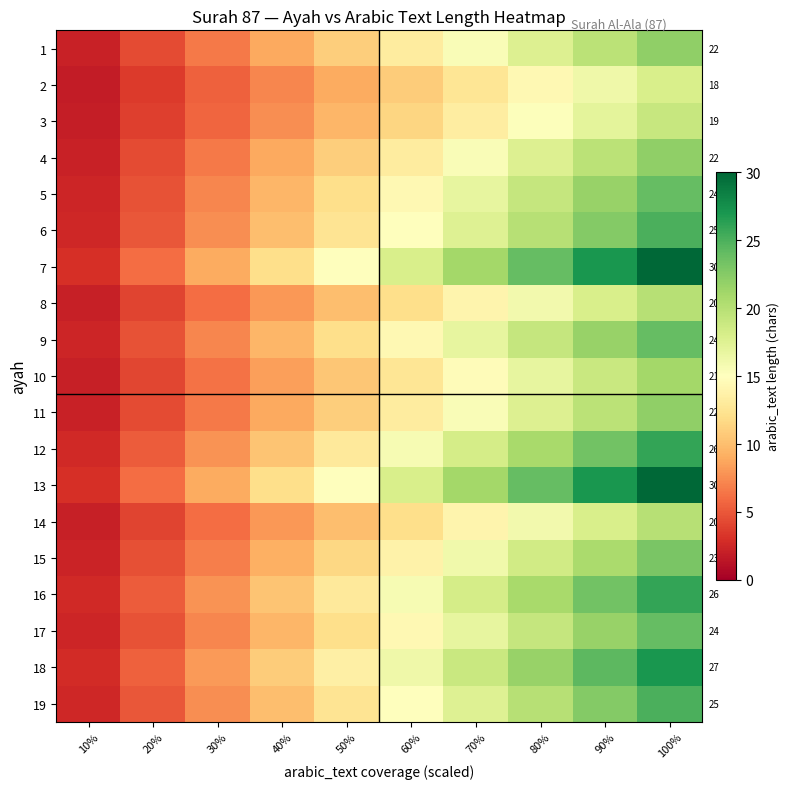

Read the 11 value at 70%.

15.4